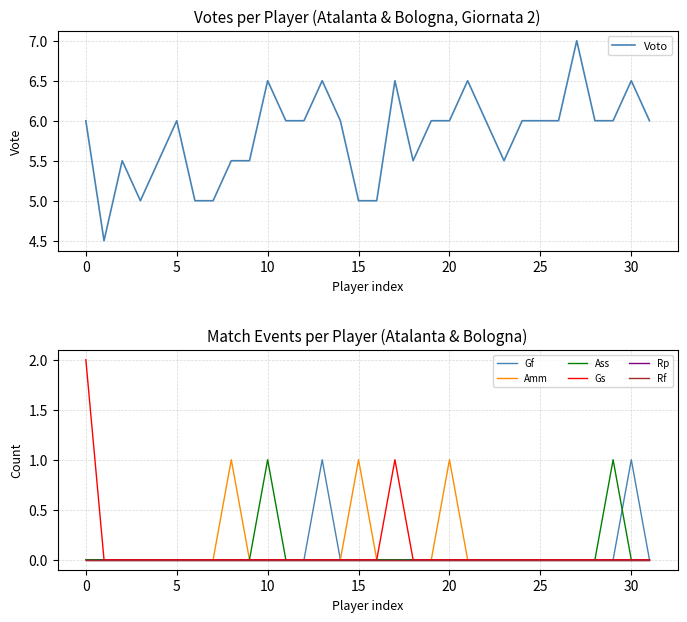

Which series has the largest total across all categories?

Amm